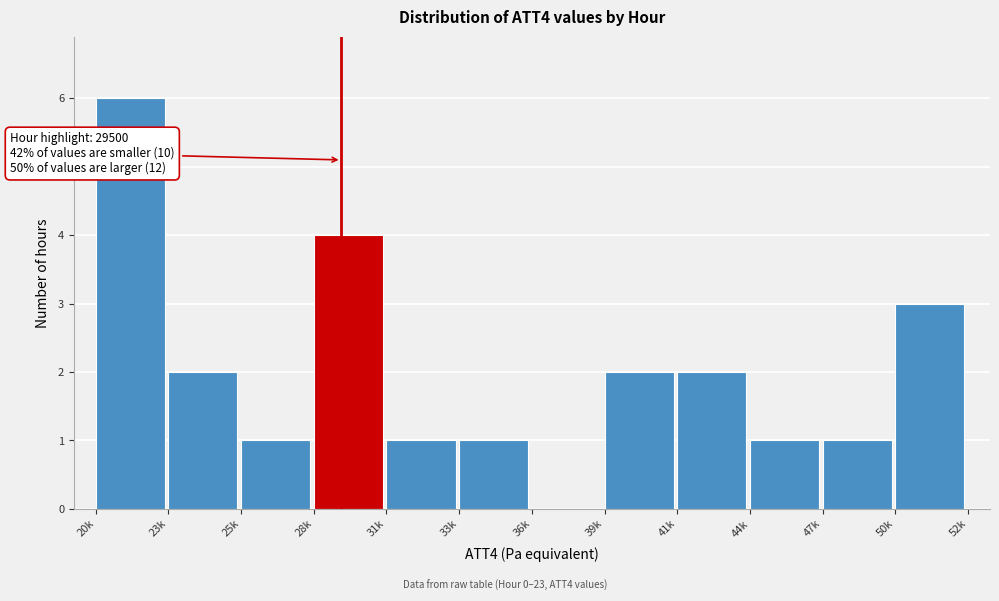

Reading left to right, list all the values displayed in this chart.

20k=6	23k=2	25k=1	28k=4	31k=1	33k=1	36k=0	39k=2	41k=2	44k=1	47k=1	50k=3